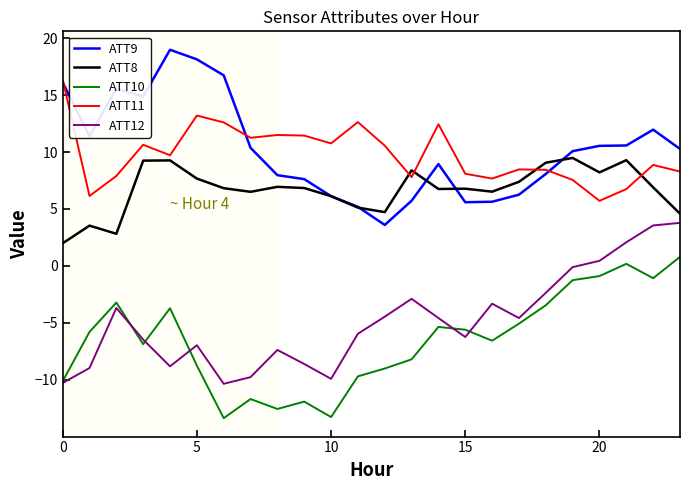

What is the maximum value for ATT10?

0.8